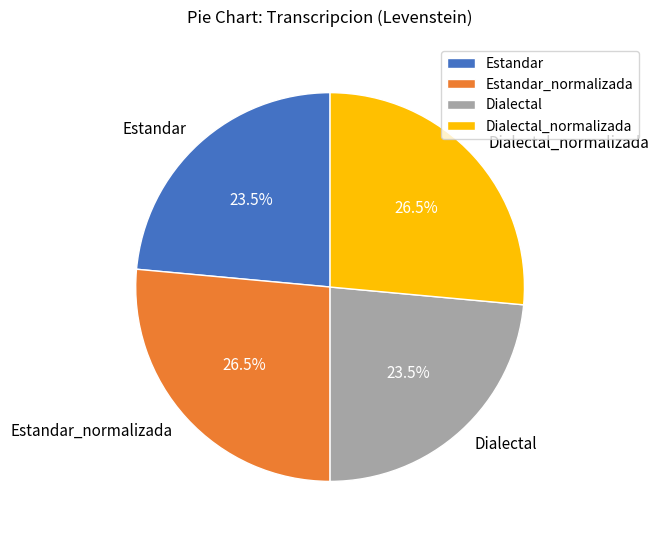

Is there any slice that represents more than half of the pie?

No